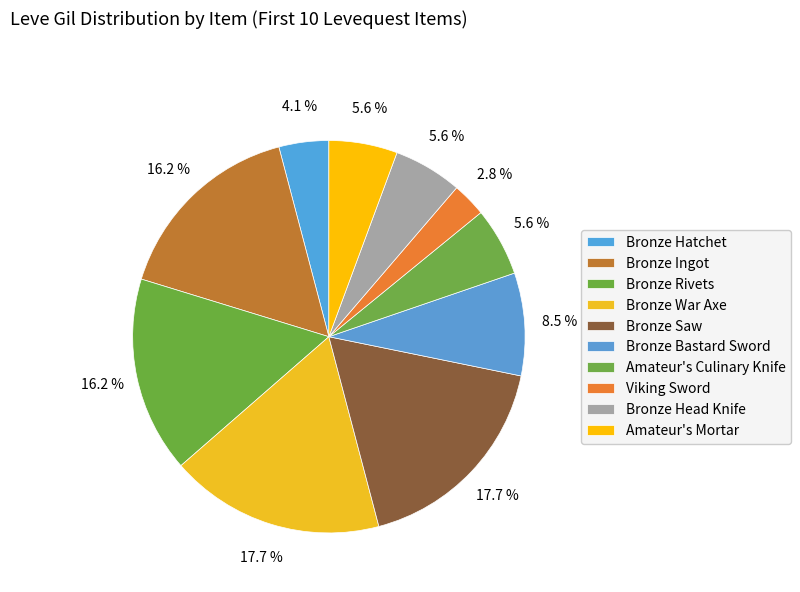

True or false: Bronze War Axe accounts for 18% of the total.

True